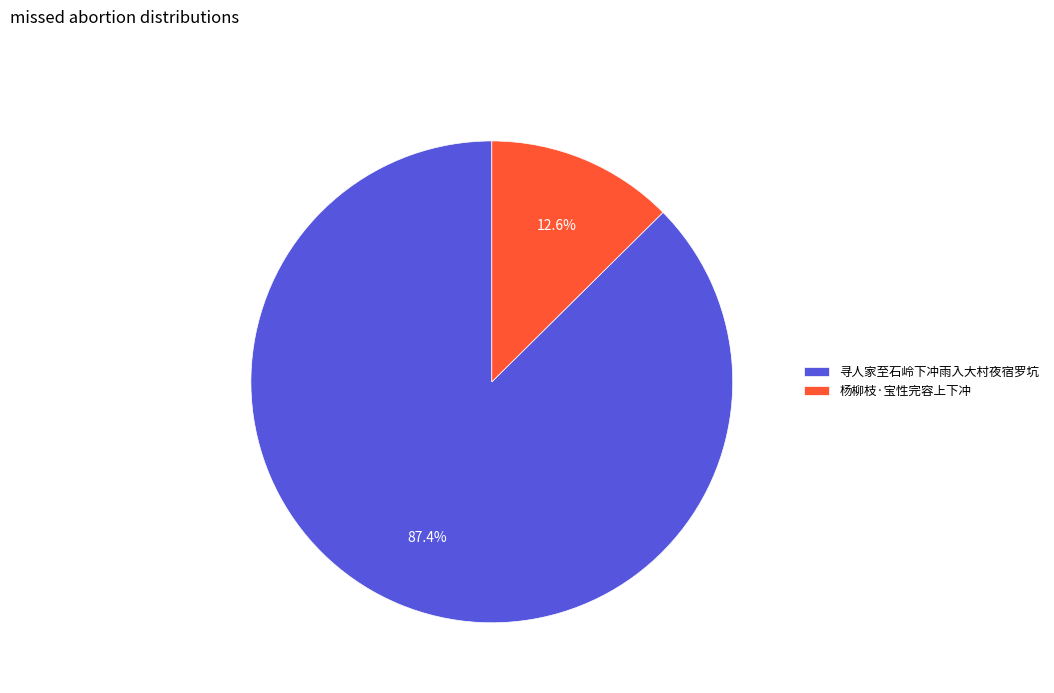

How many slices are in this pie chart?

2